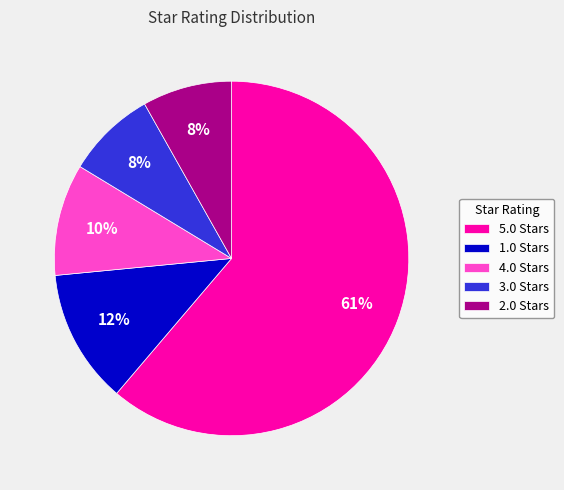

Does 4.0 represent more than half of the total?

No